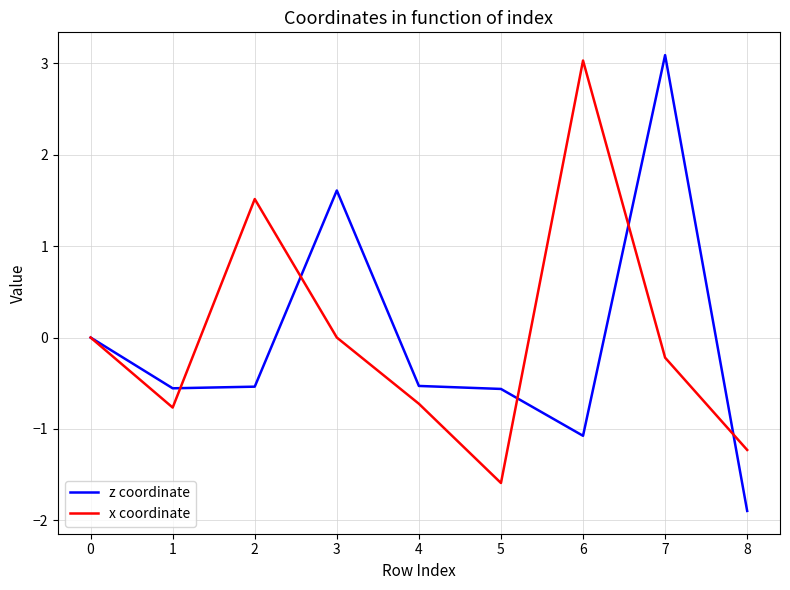

What are all the series names shown in the legend?

z coordinate, x coordinate